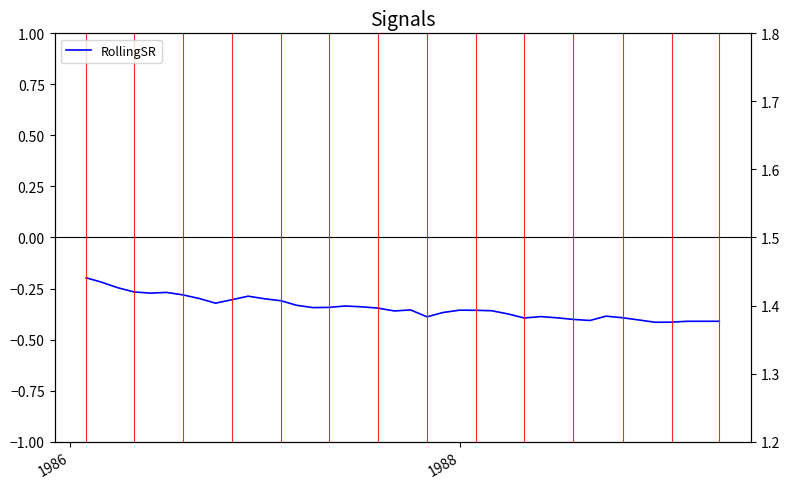

The chart shows a value of -0.7 at 28. True or false?

False